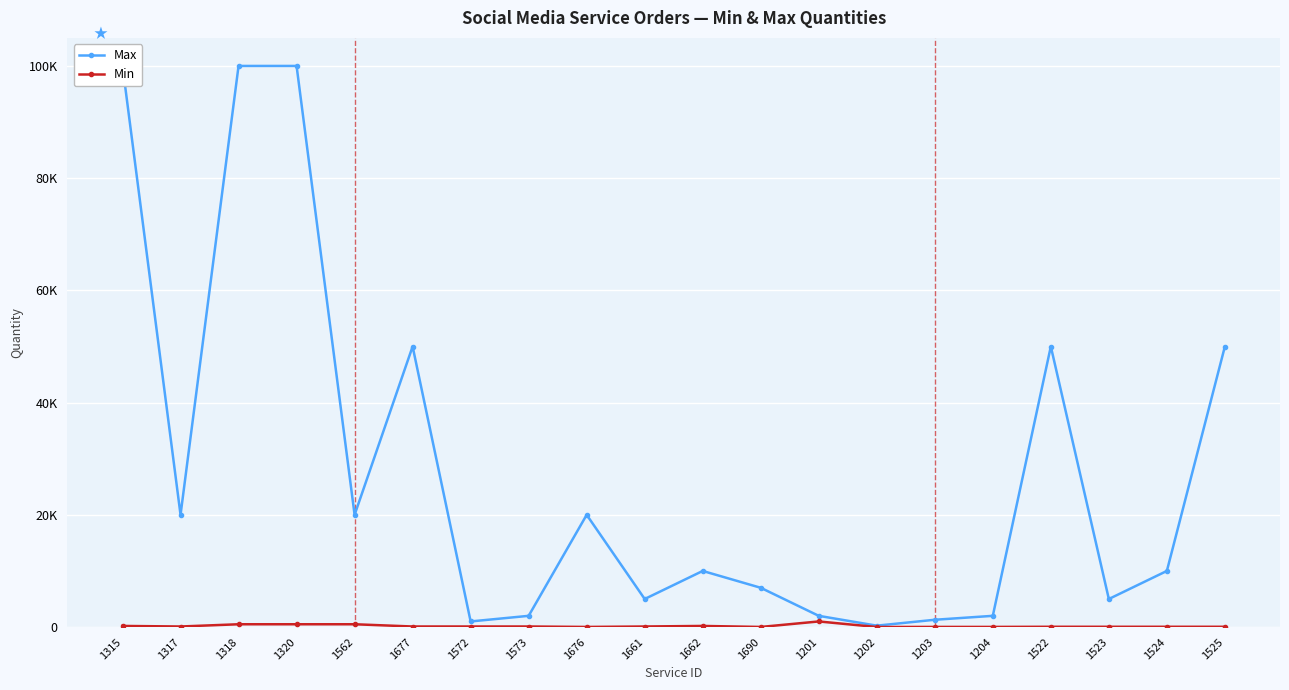

At 1315, list the series in order from smallest to largest.

Min, Max